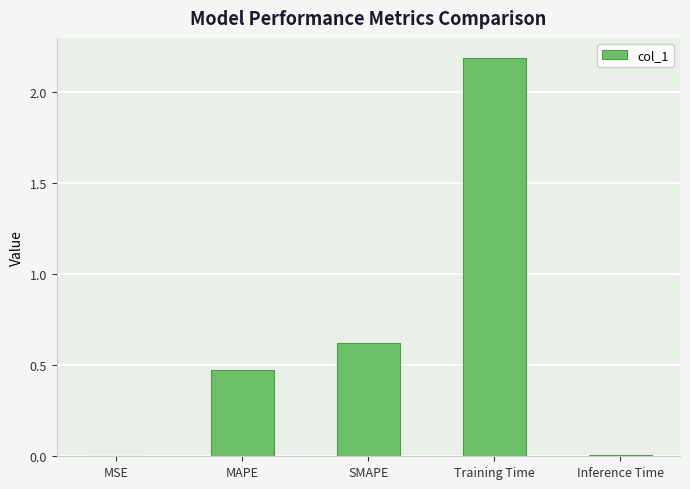

Where is the data nearest to the value 1?

SMAPE